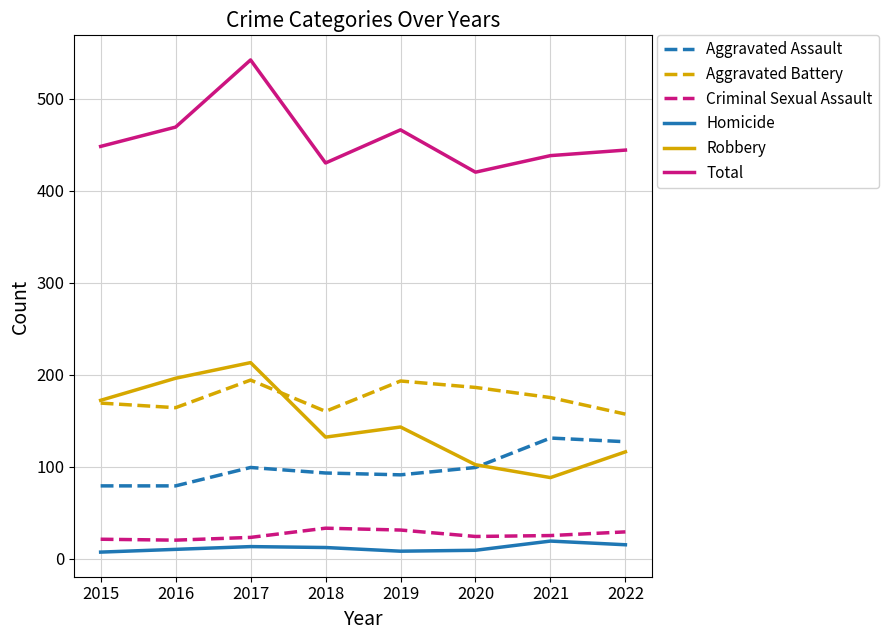

True or false: Total has a value of 448 at 2015.

True